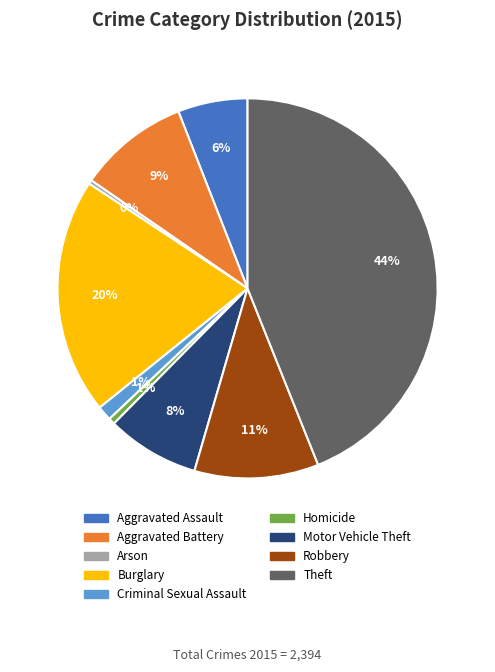

How many slices are in this pie chart?

9